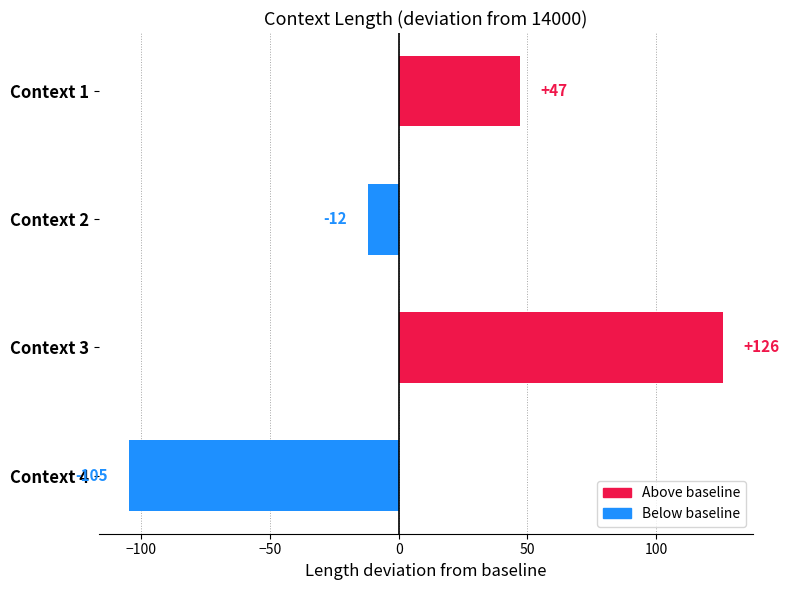

True or false: the data shows -105 at Context 4.

True